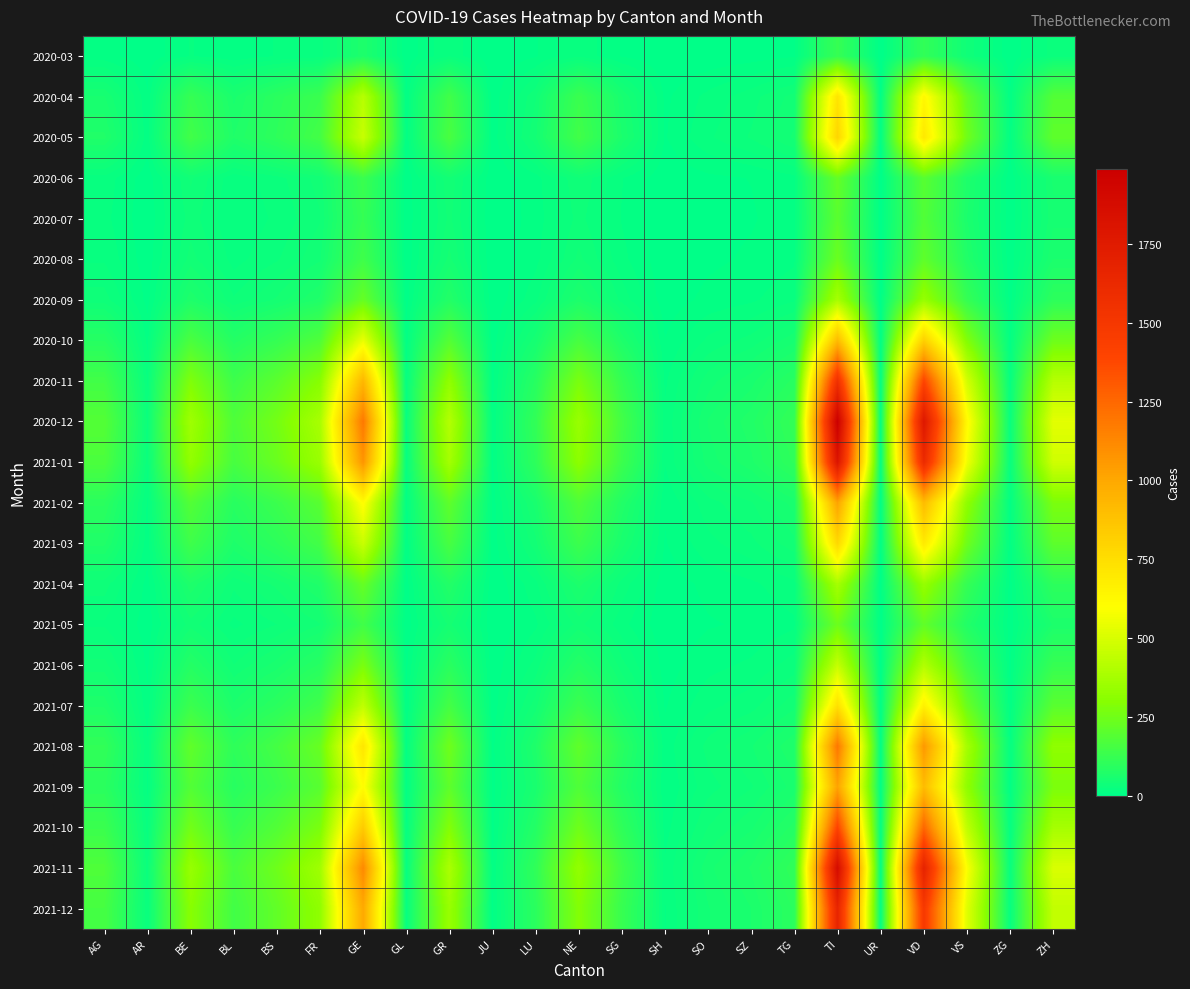

Rank the series at GE from lowest to highest value.

2020-03, 2020-07, 2020-06, 2020-08, 2021-05, 2020-09, 2021-04, 2021-06, 2020-04, 2021-07, 2020-05, 2021-03, 2020-10, 2021-02, 2021-09, 2021-08, 2021-10, 2020-11, 2021-12, 2021-01, 2021-11, 2020-12